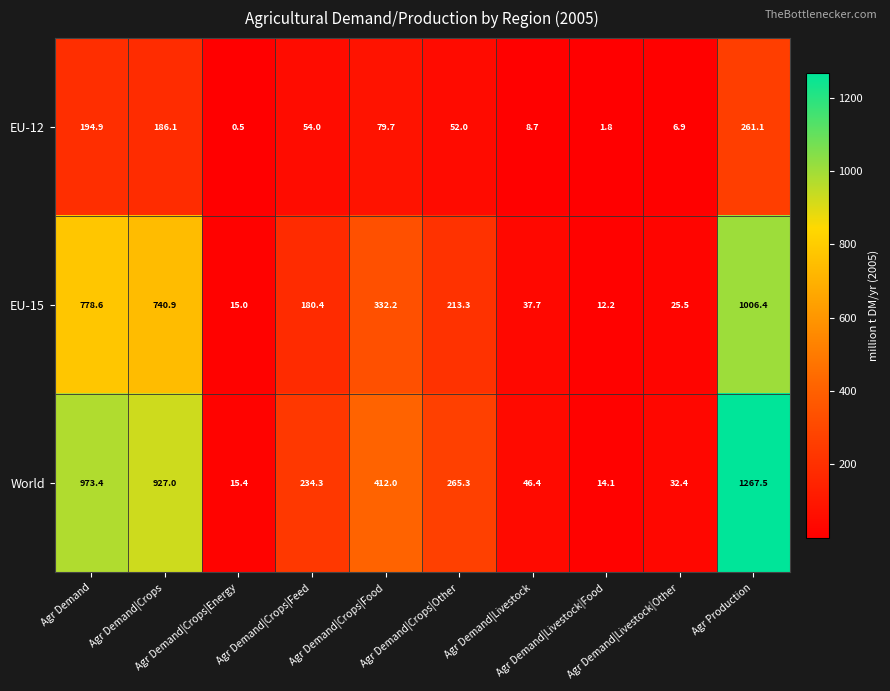

How many categories are shown in the chart?

10